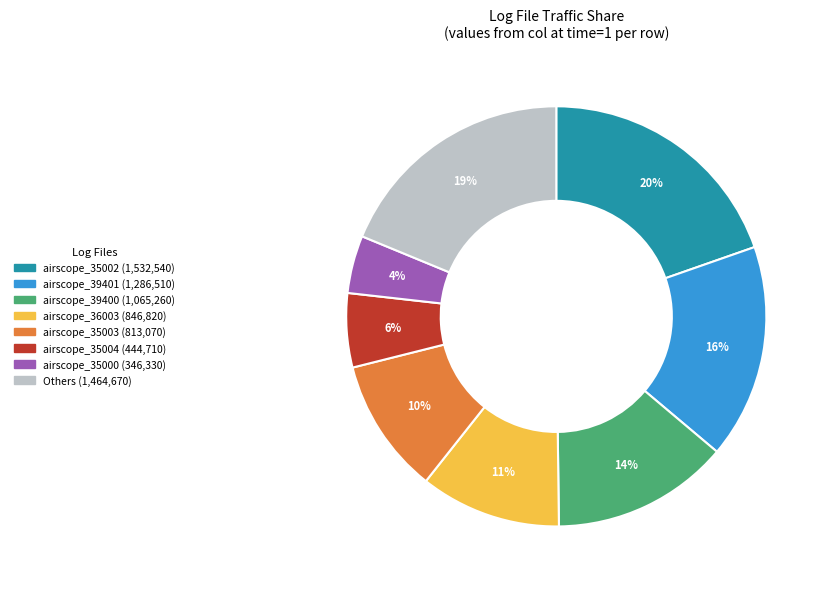

Does any single category account for the majority?

No